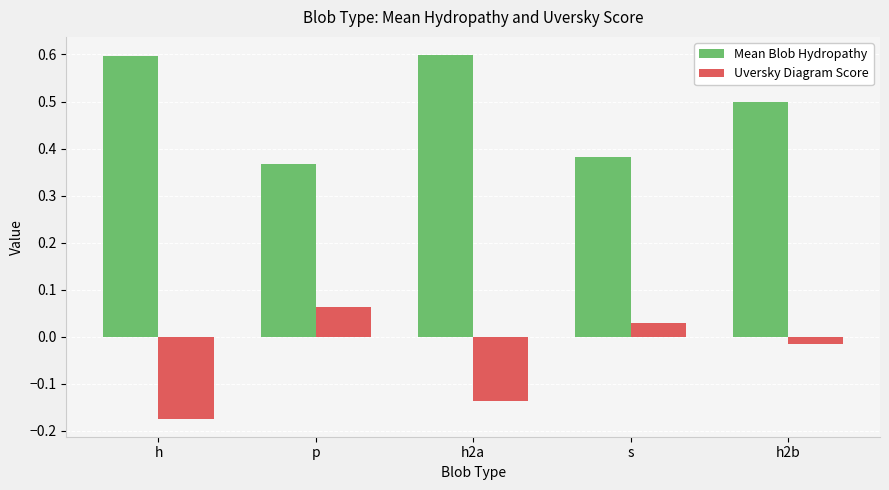

Where is Mean Blob Hydropathy nearest to the value 0?

p